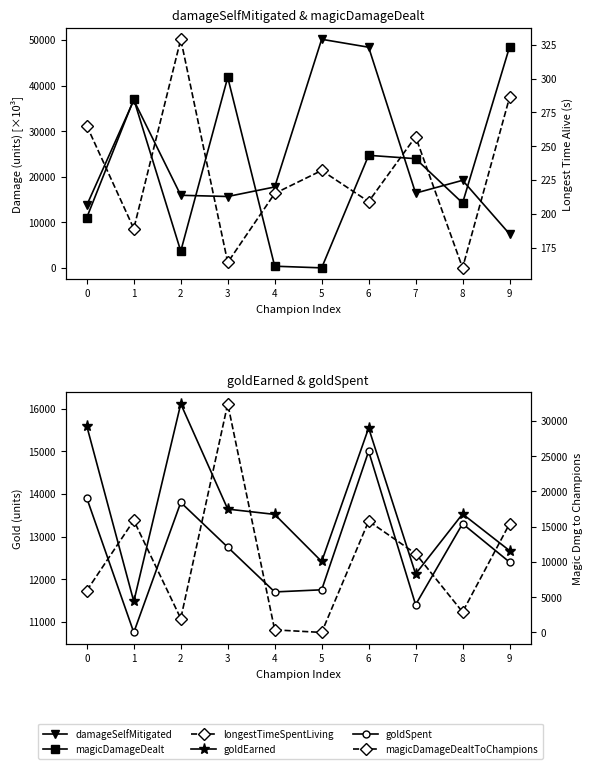

List the series in order of their peak value, highest first.

damageSelfMitigated, magicDamageDealt, magicDamageDealtToChampions, goldEarned, goldSpent, longestTimeSpentLiving